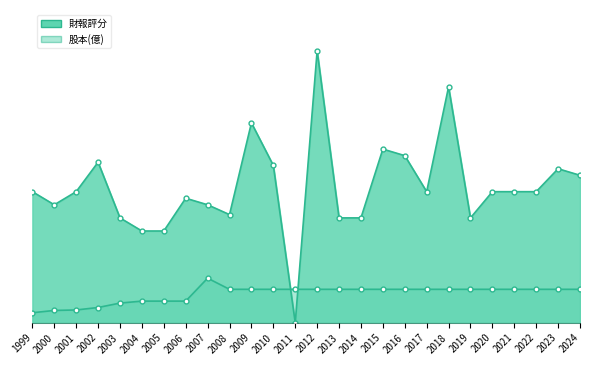

The 財報評分_line series shows 40.0 at 2020. True or false?

True